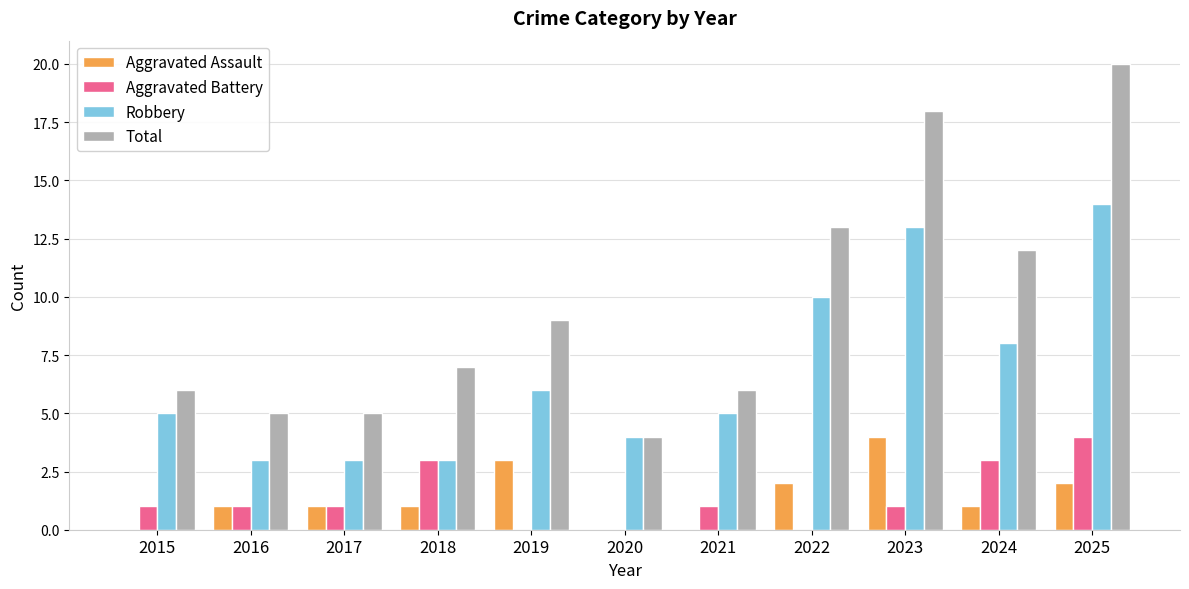

Is the value of Aggravated Assault at 2016 greater than the value of Total at 2016?

No